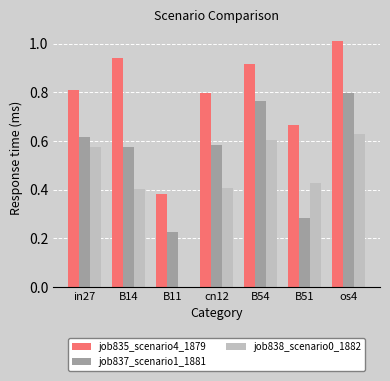

What is the sum of all job838_scenario0_1882 values?

3.0